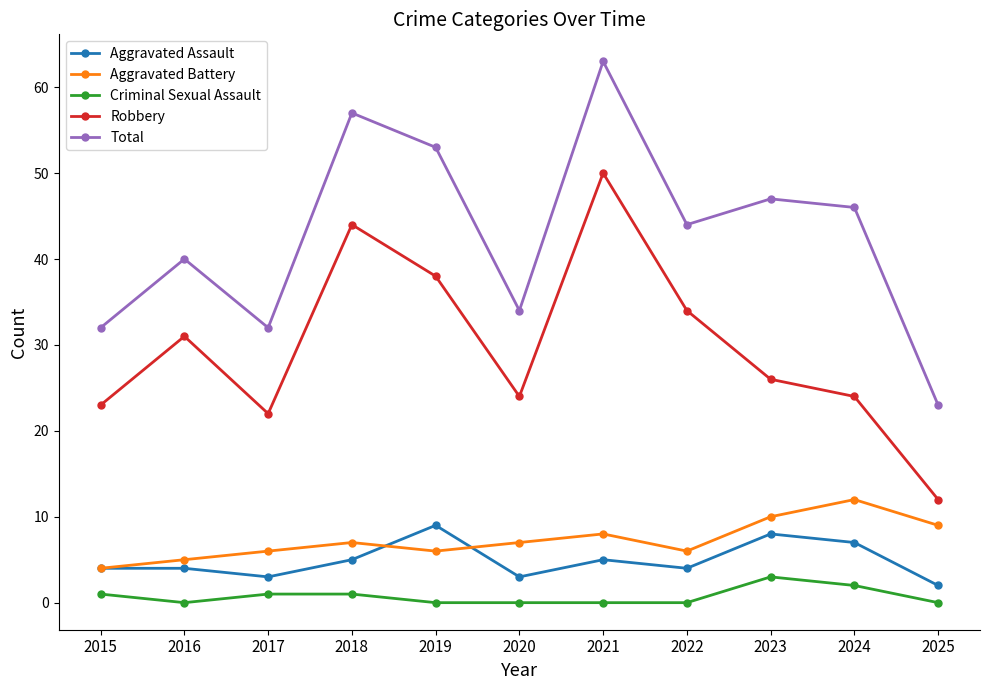

What is the value of the Total point at the 4th from the left?

57